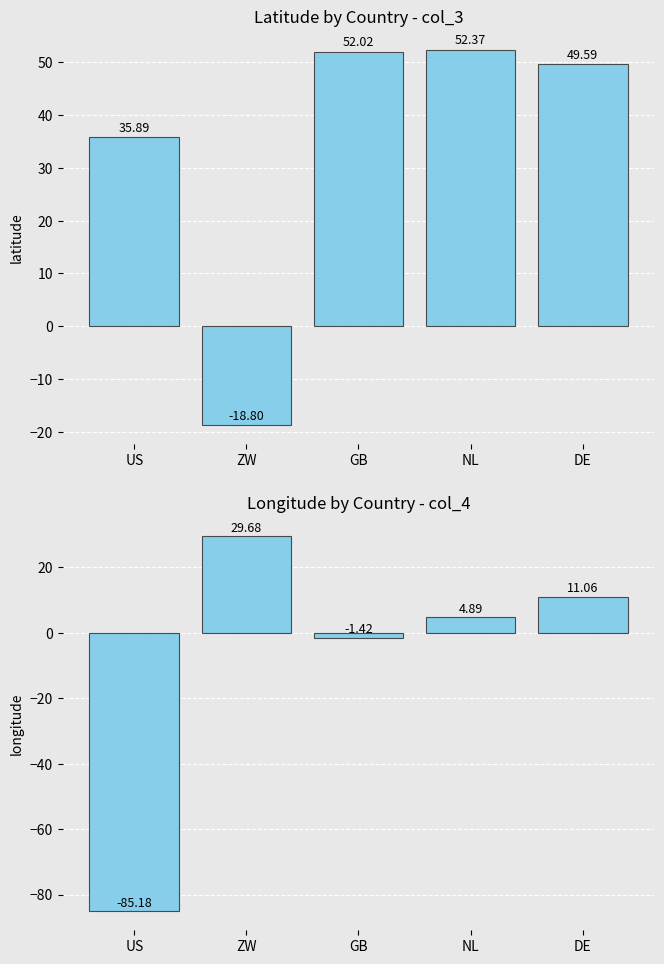

Which has a higher value, GB or ZW?

GB